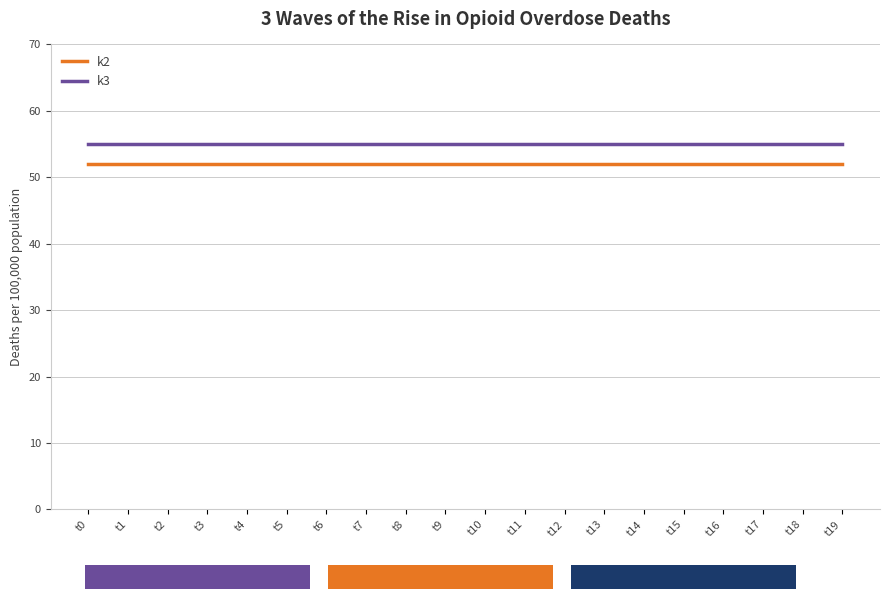

What is the difference between the highest and lowest values at t2?

3